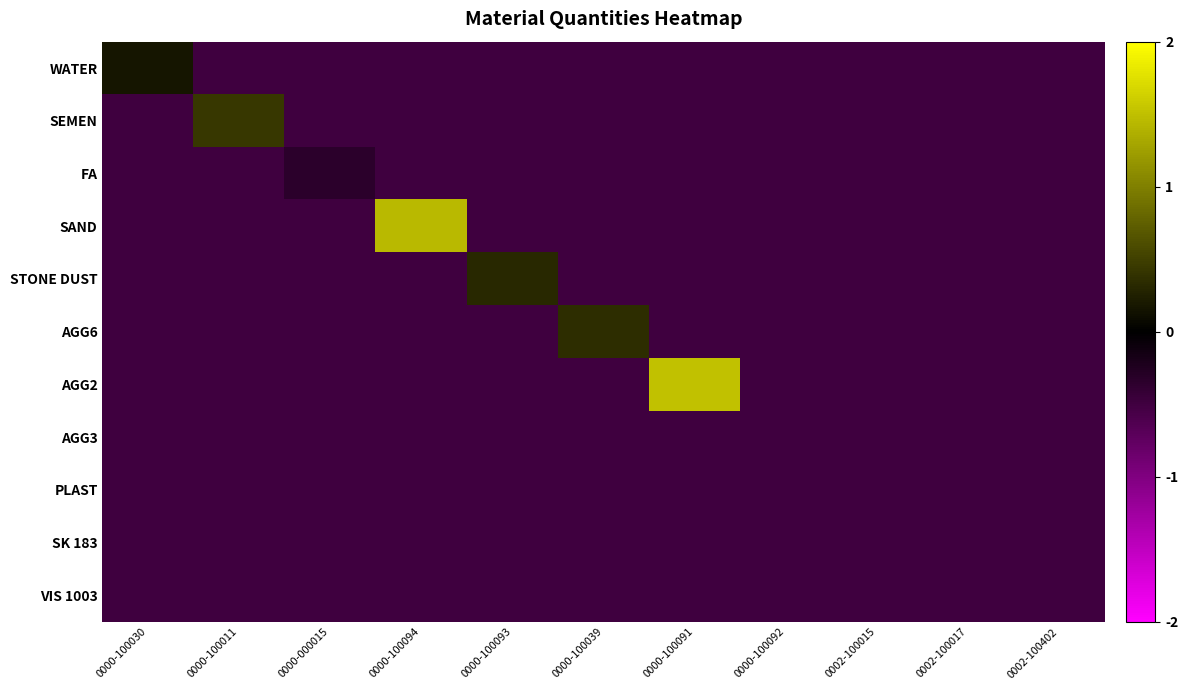

Which series has the largest total across all categories?

AGG2